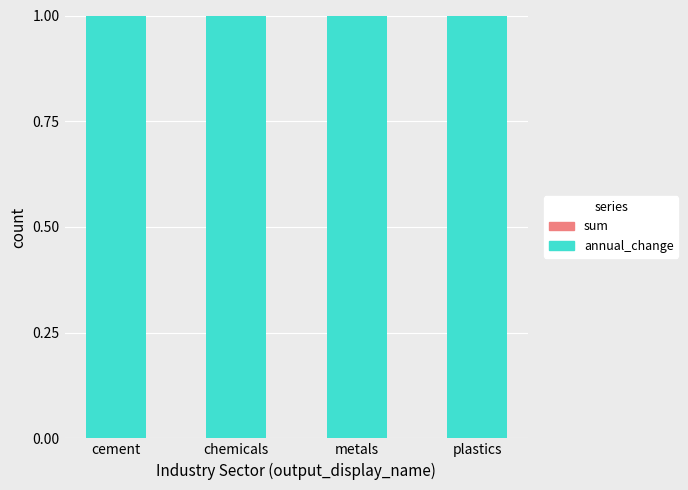

What is the difference between the highest and lowest values at plastics?

1